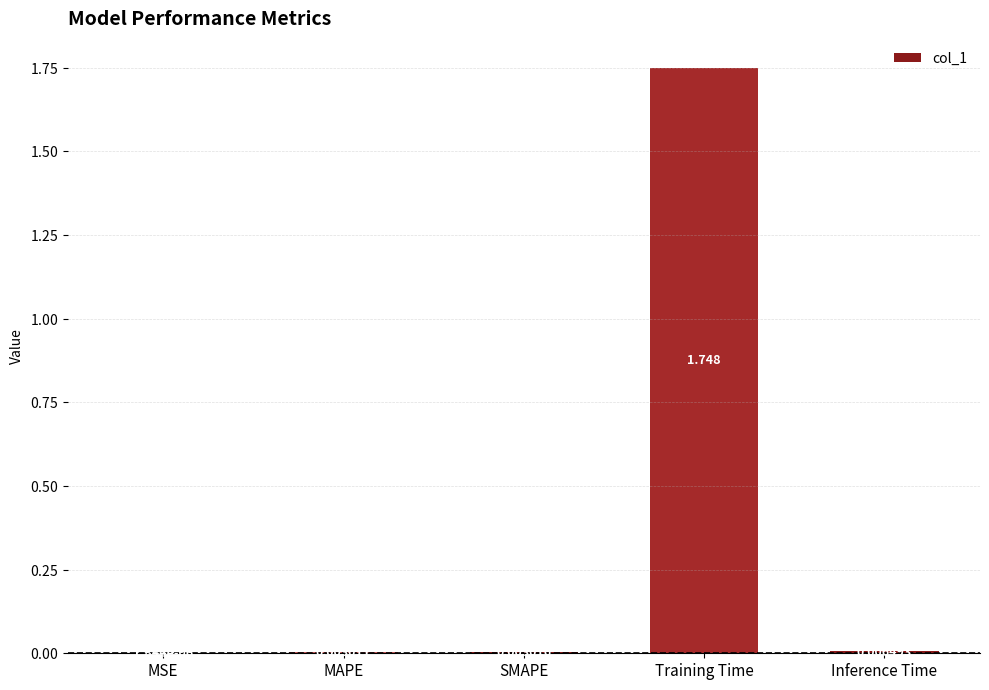

Which has a higher value, Inference Time or Training Time?

Training Time